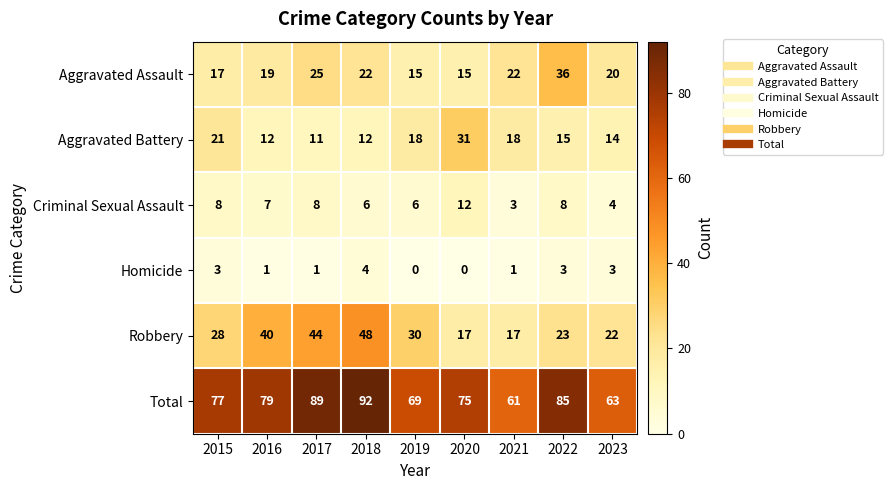

At which category is the sum across all series the highest?

2018